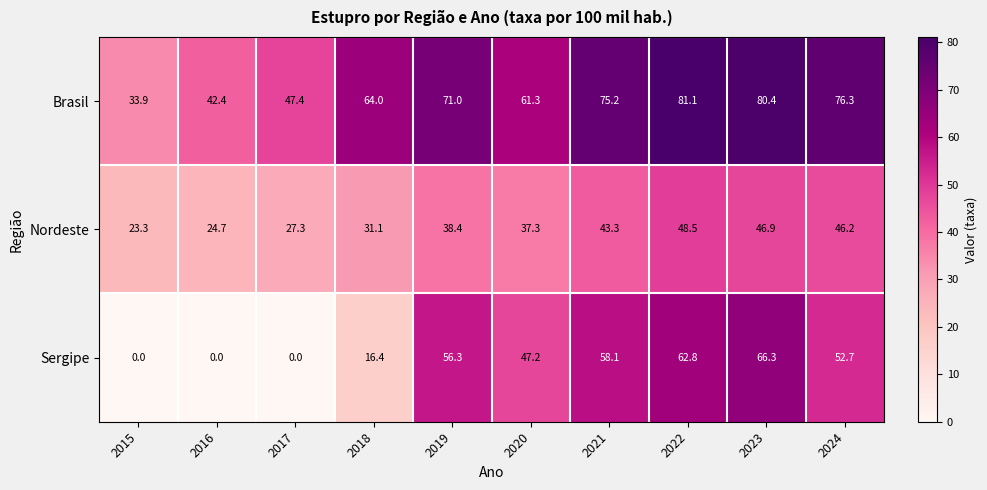

What is the difference between the maximum and minimum values in the Sergipe series?

66.3